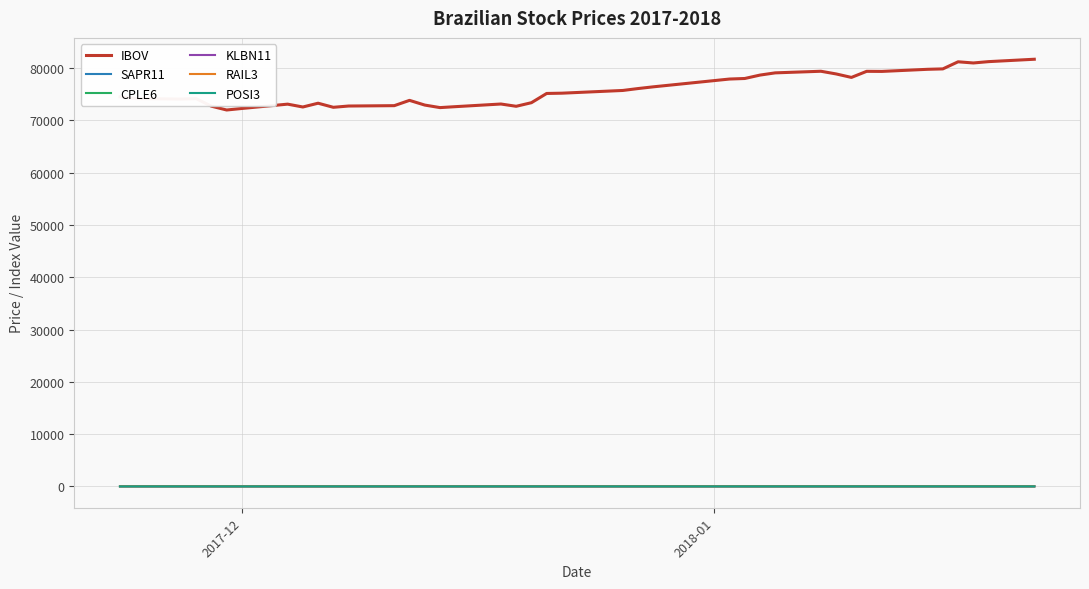

True or false: KLBN11 and CPLE6 cross at least once.

False